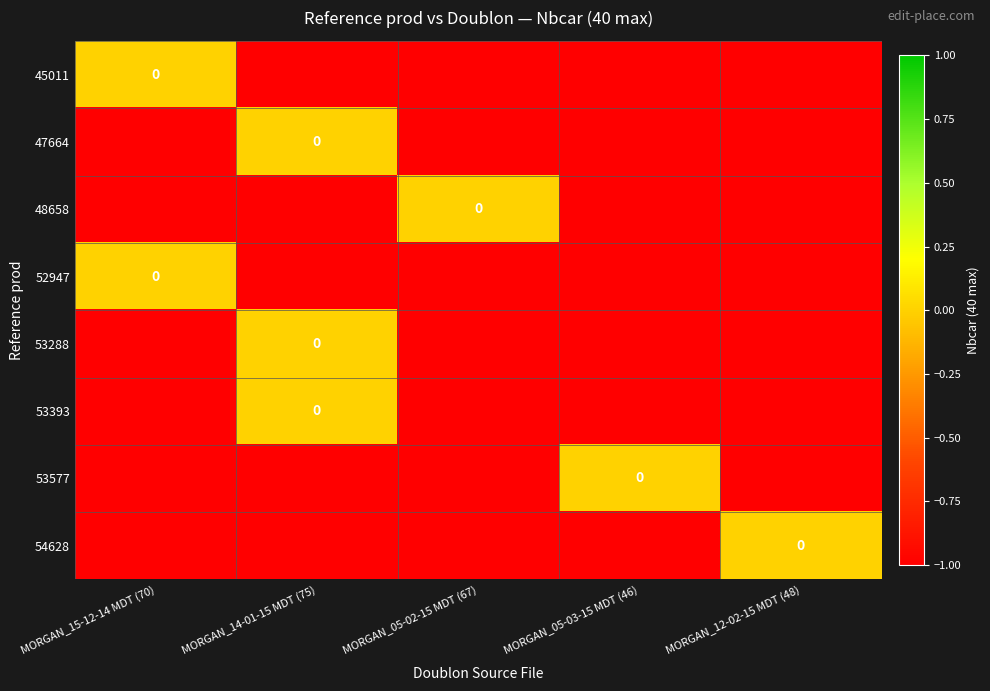

List the labels in order of 53577 value, smallest first.

MORGAN_15-12-14 MDT (70), MORGAN_14-01-15 MDT (75), MORGAN_05-02-15 MDT (67), MORGAN_12-02-15 MDT (48), MORGAN_05-03-15 MDT (46)